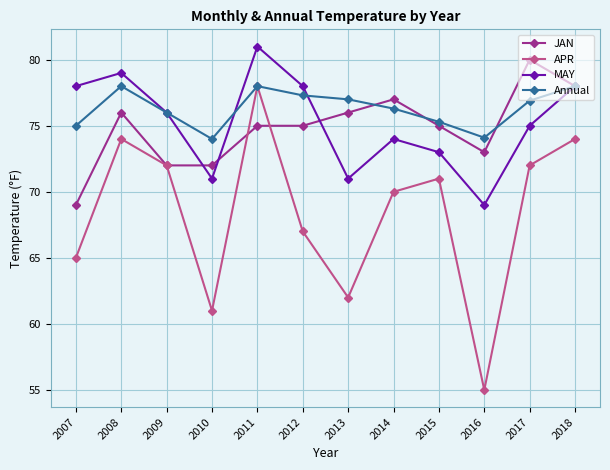

At how many categories does at least one series exceed 68?

12